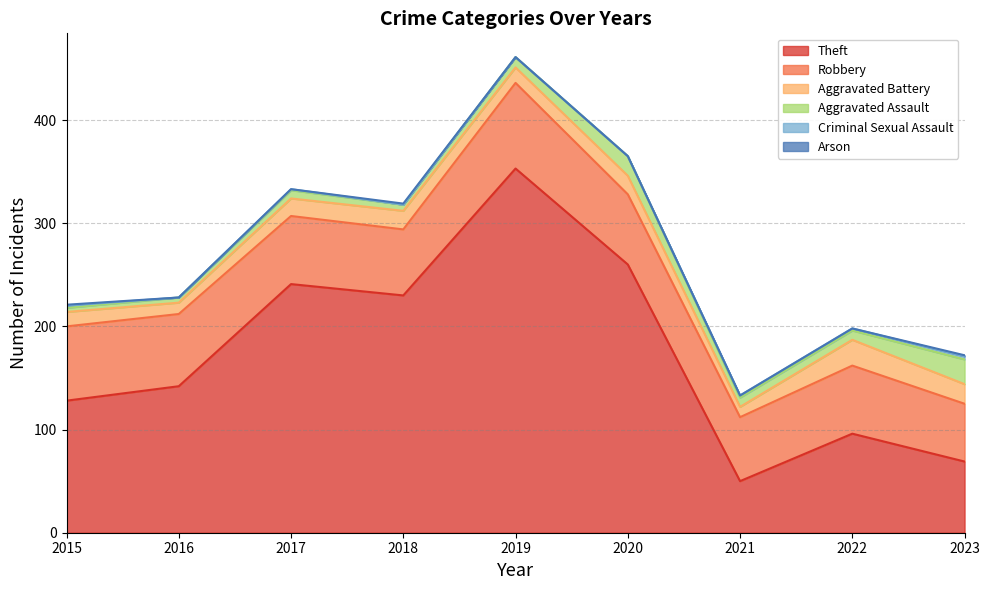

Between 2015 and 2022, which is larger?

2015